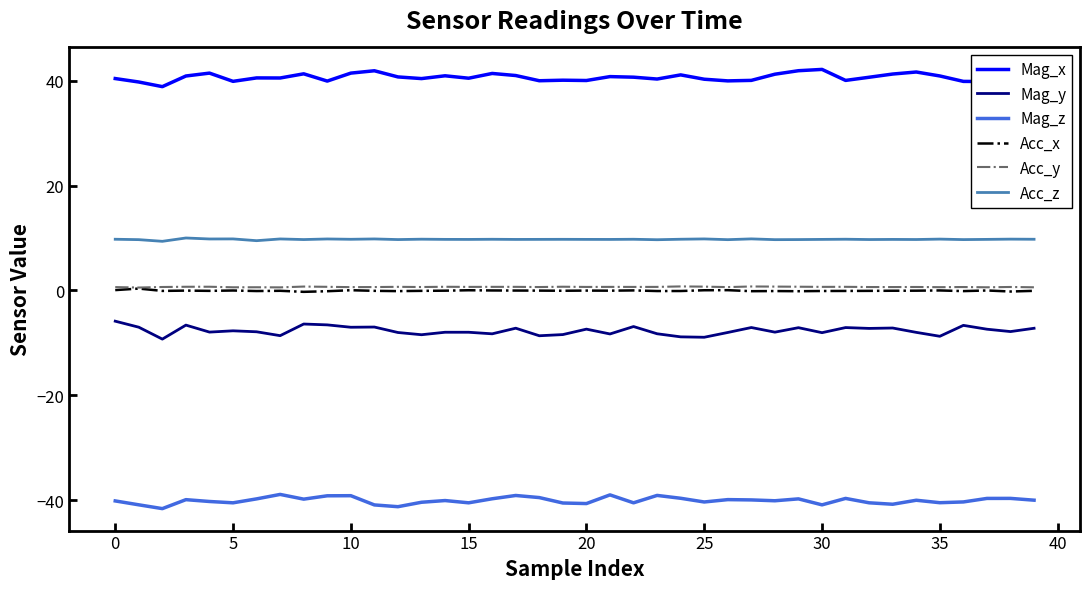

Which series has the largest total across all categories?

Mag_x